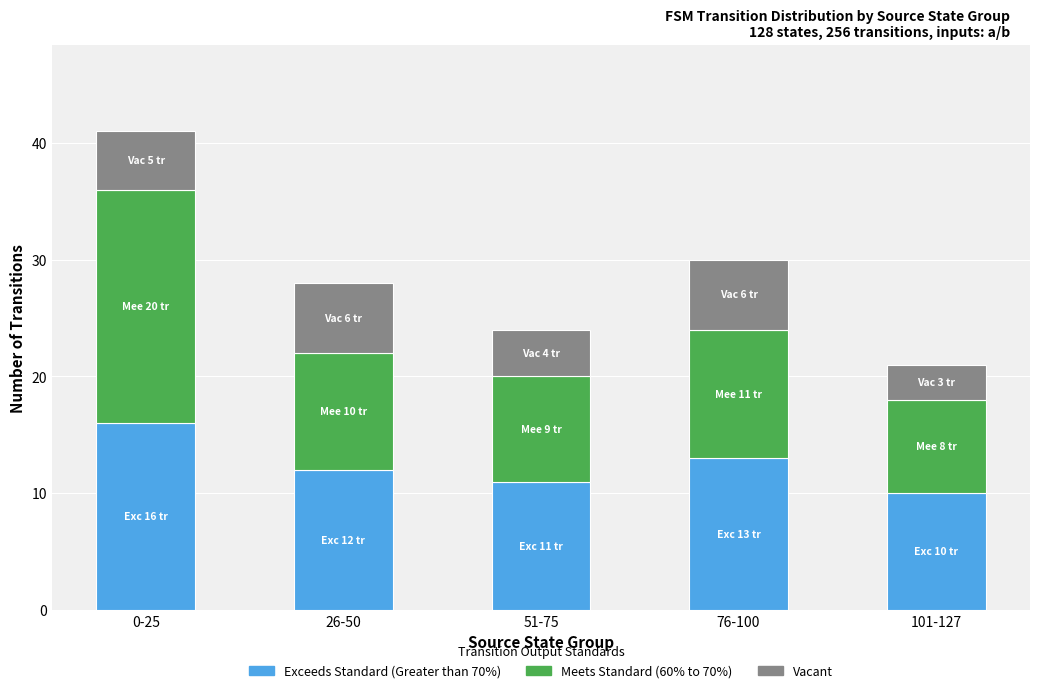

What is the difference between the maximum and minimum values in the Exceeds Standard (Greater than 70%) series?

6